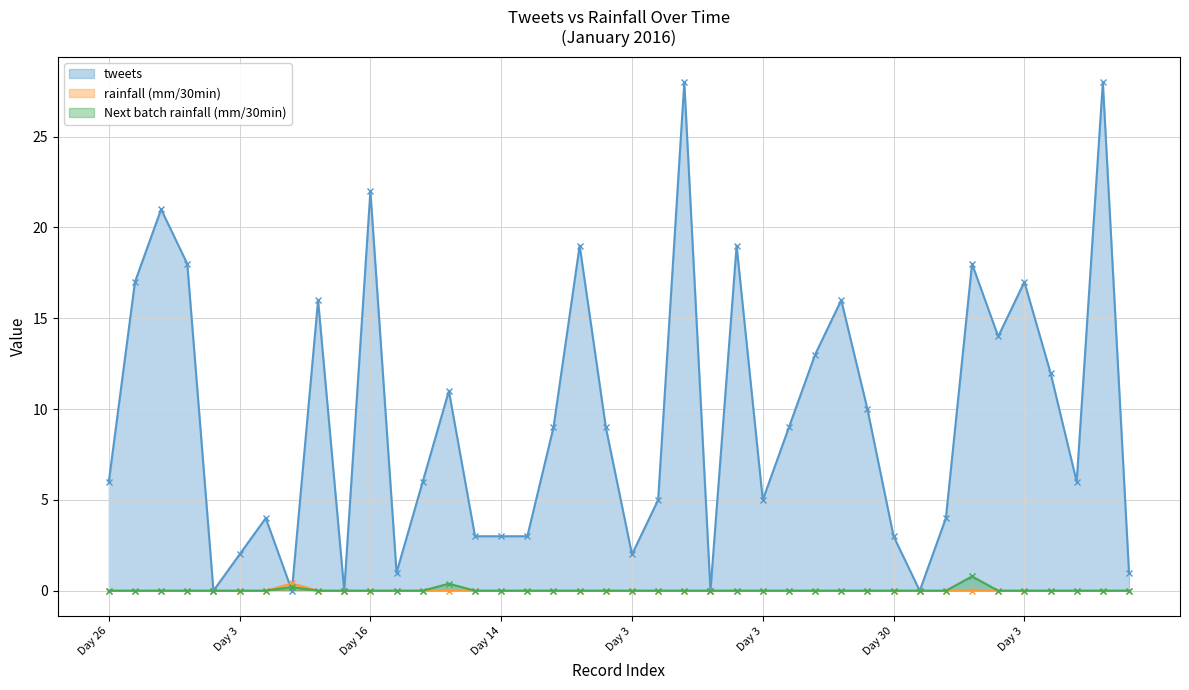

Rank the series by their maximum value, from lowest to highest.

rainfall (mm/30min), Next batch rainfall (mm/30min), tweets